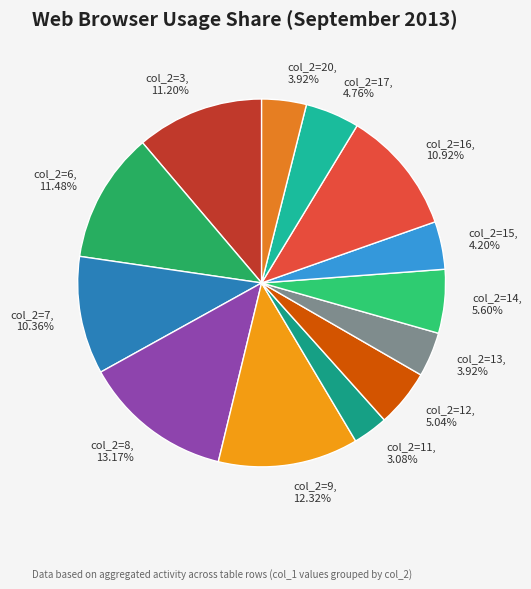

What is the largest slice in the pie chart?

col_2=8